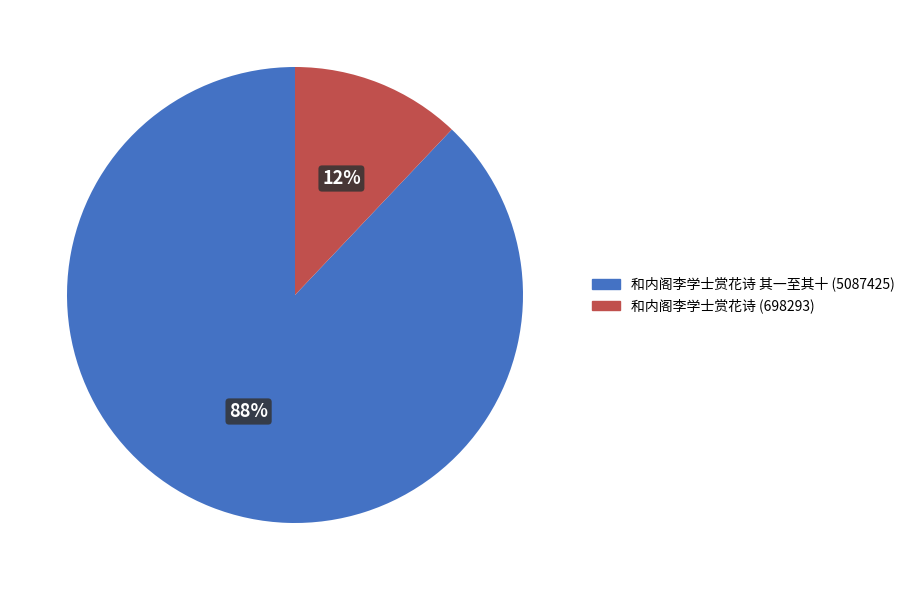

Count the number of slices in the pie.

2